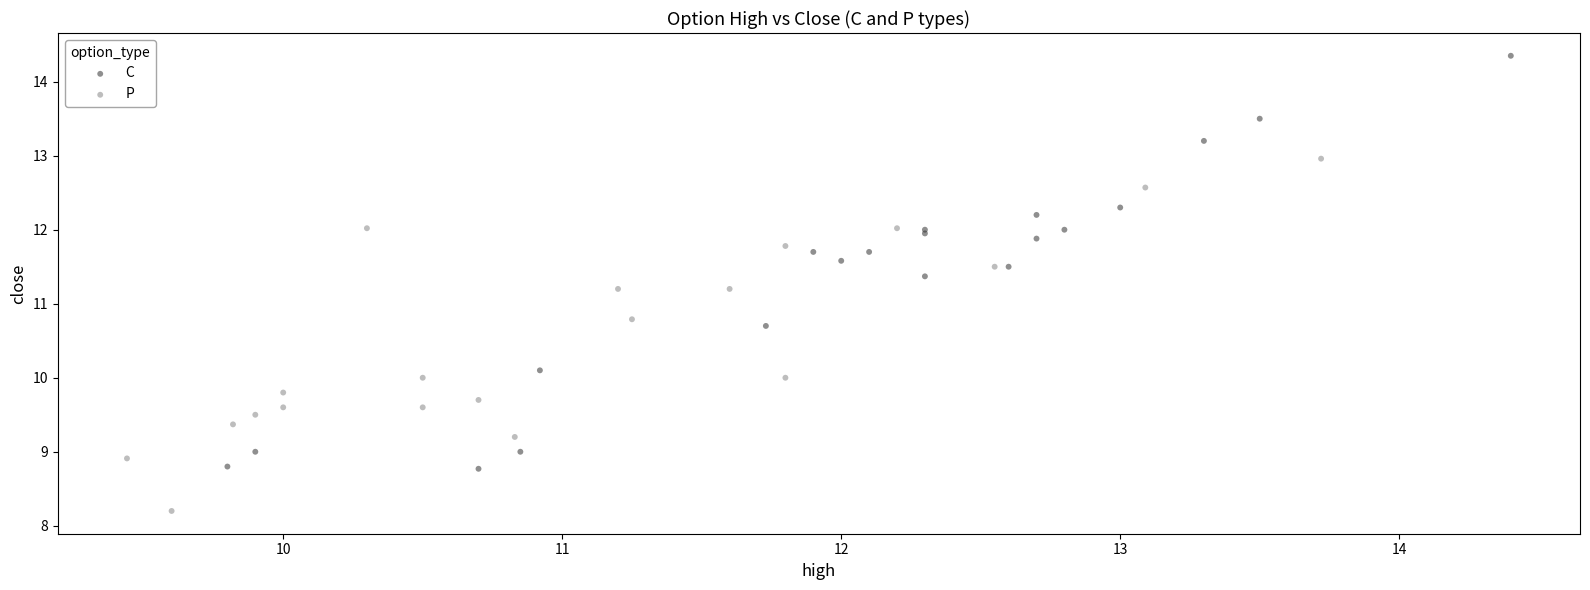

Which series contains the lowest Y value?

P